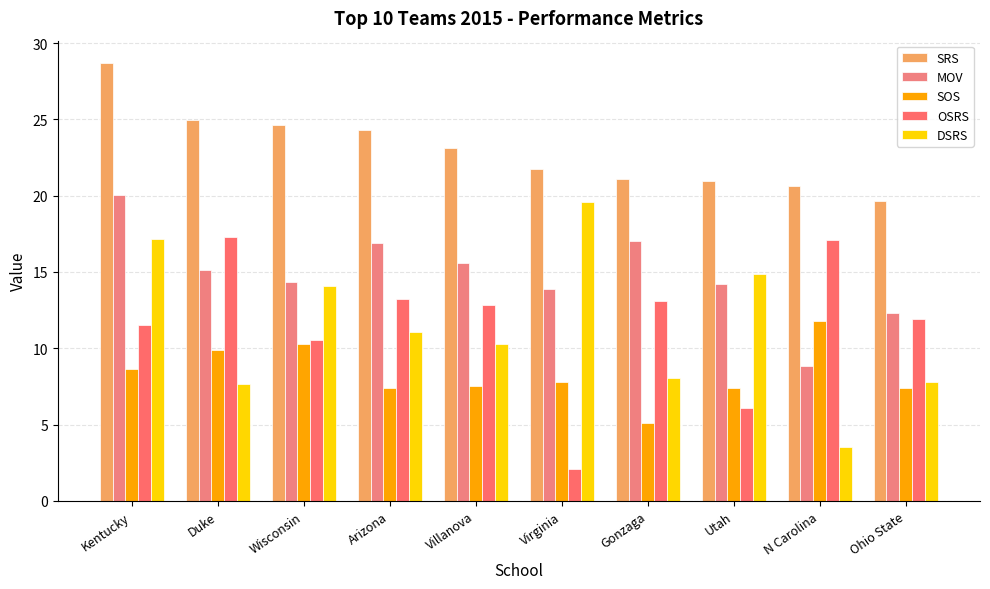

What is the highest value of the OSRS series?

17.3